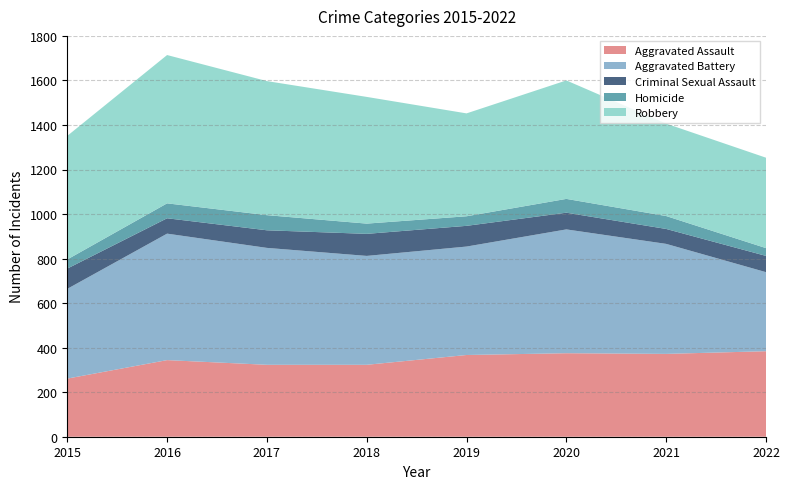

How many interior local peaks does the Robbery series have?

2